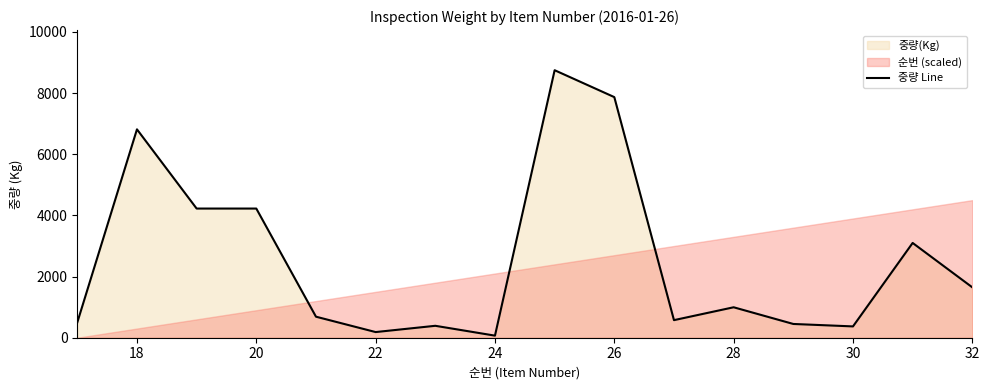

The value of 중량 Line at 18 is 6816. True or false?

True